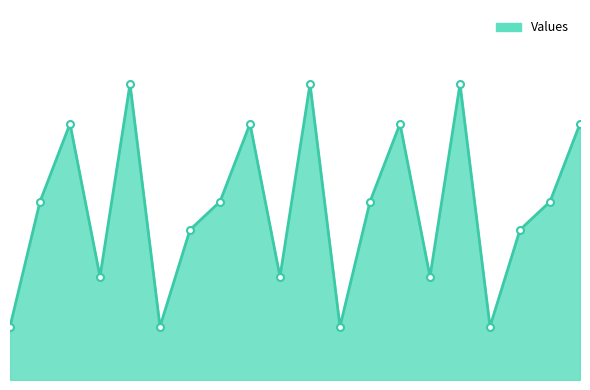

What is the average value?

1.8